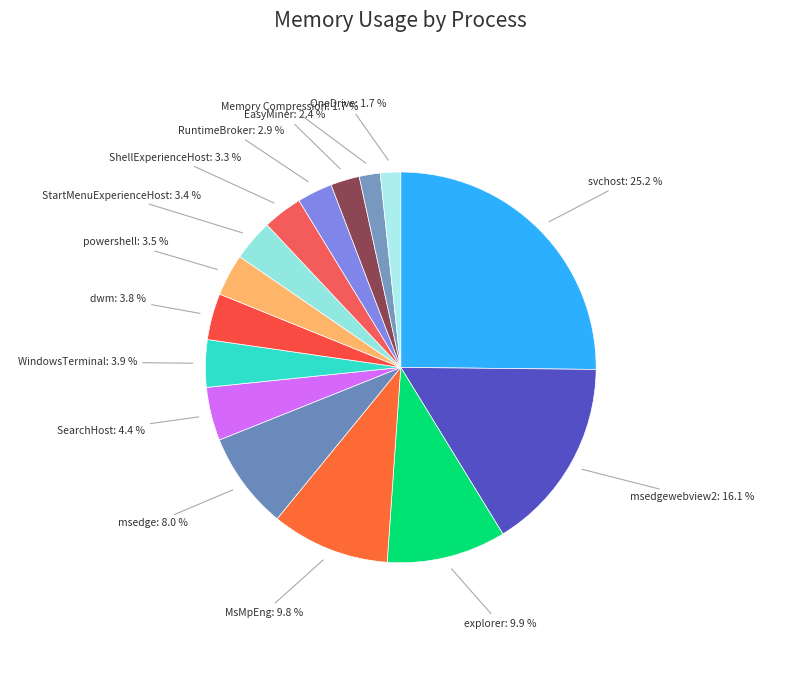

Between msedge and EasyMiner, which is larger?

msedge